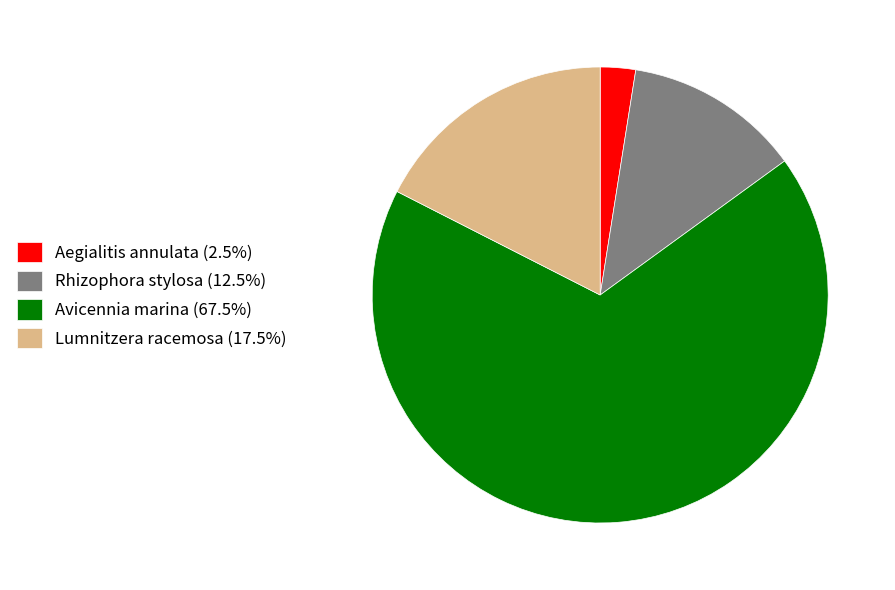

Do Aegialitis annulata (2.5%) and Avicennia marina (67.5%) together represent more than half of the pie?

Yes